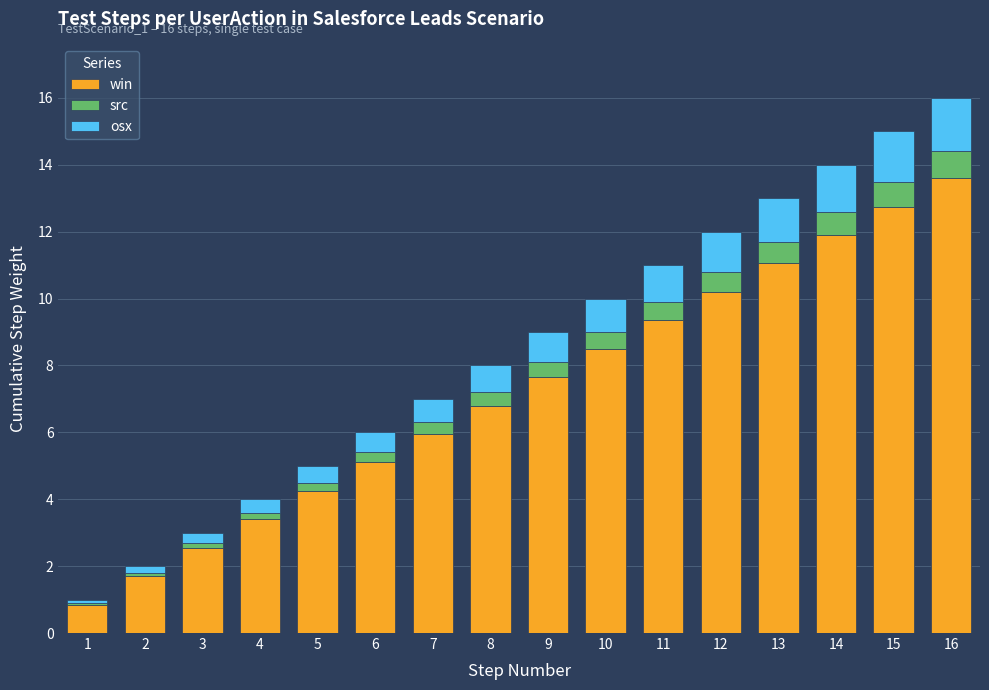

At which label does win reach its peak?

16